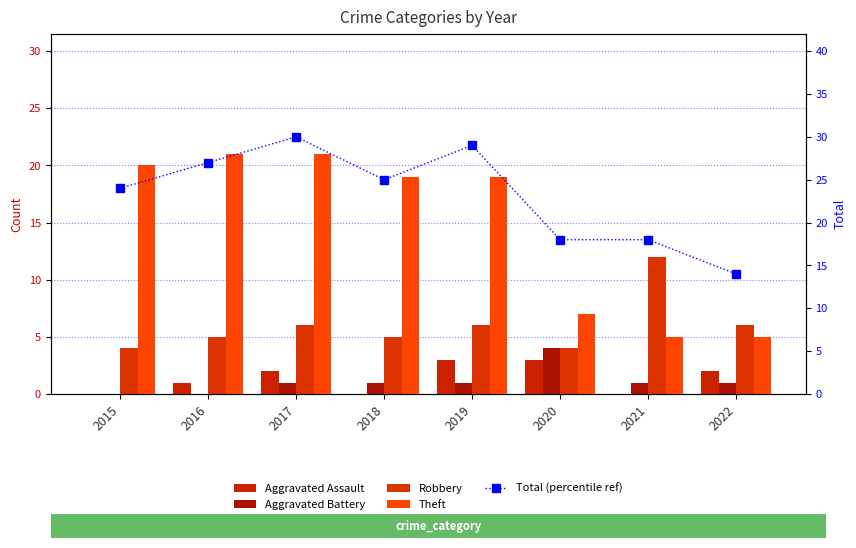

Which series has the largest total across all categories?

Total (percentile ref)